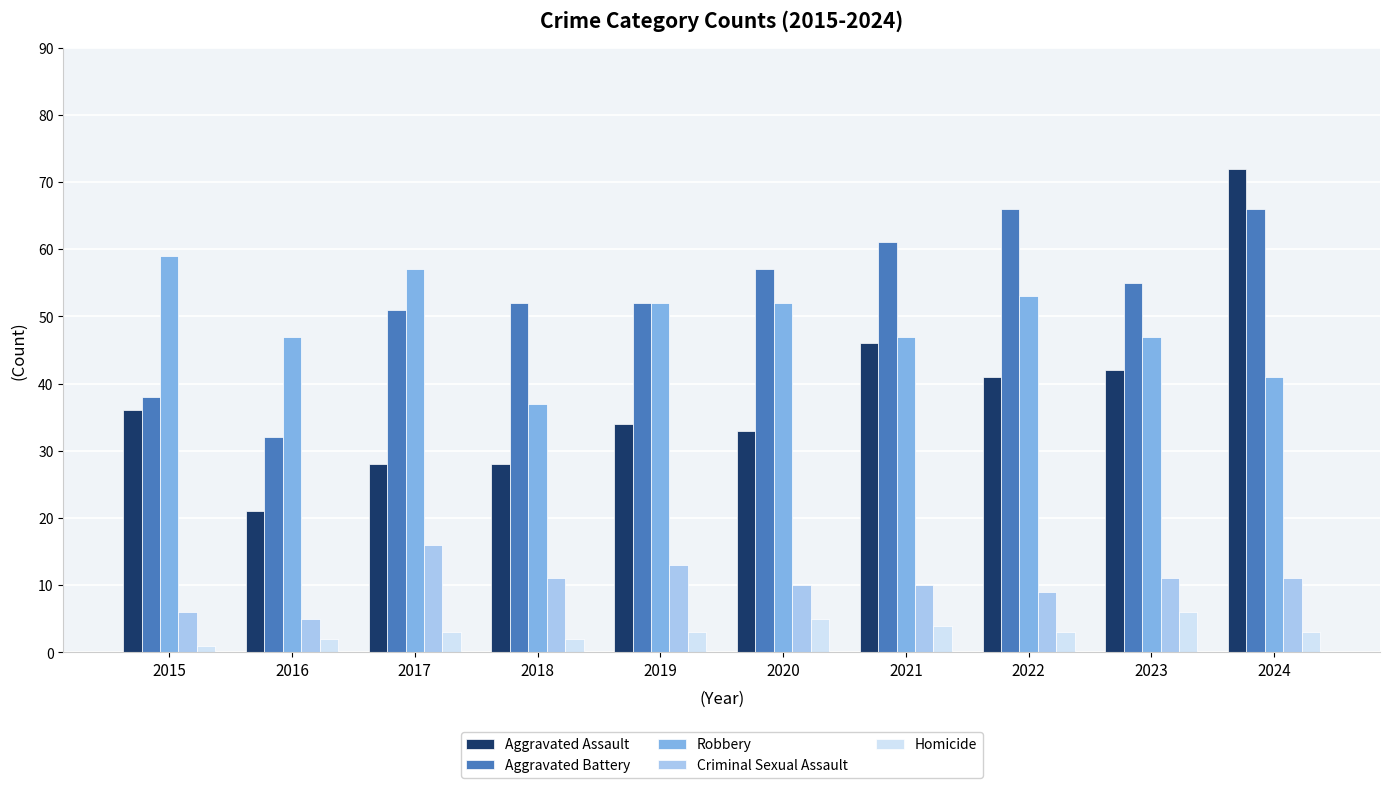

What is the maximum value shown in the chart?

72